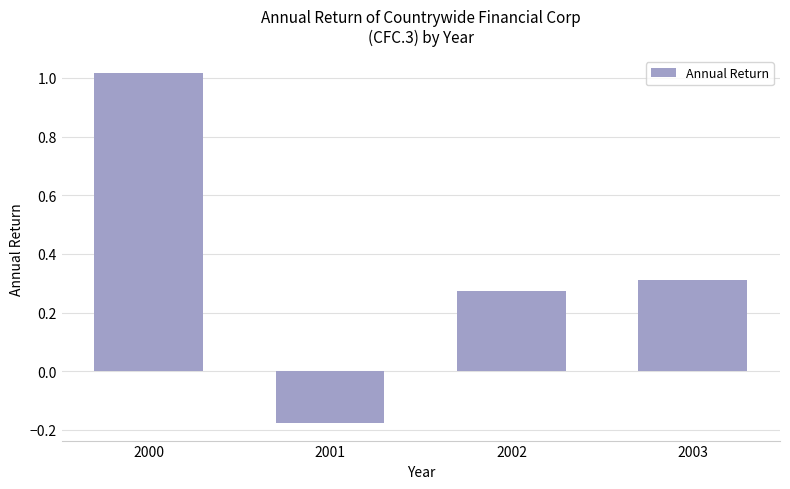

Which label corresponds to the smallest value in the chart?

2001